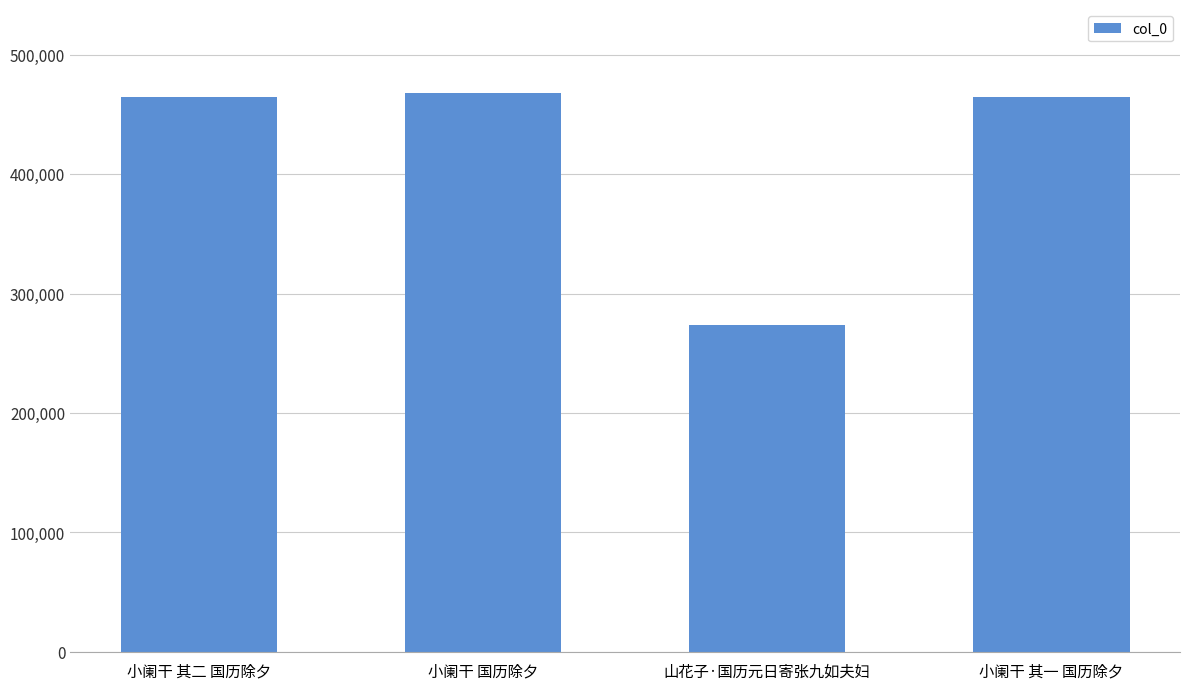

Read the value at 小阑干 其一 国历除夕, to the nearest 10.

464670